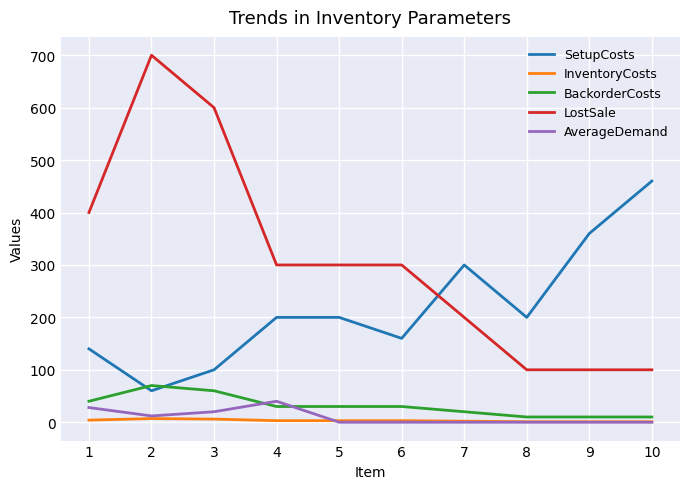

Which series has the largest total across all categories?

LostSale